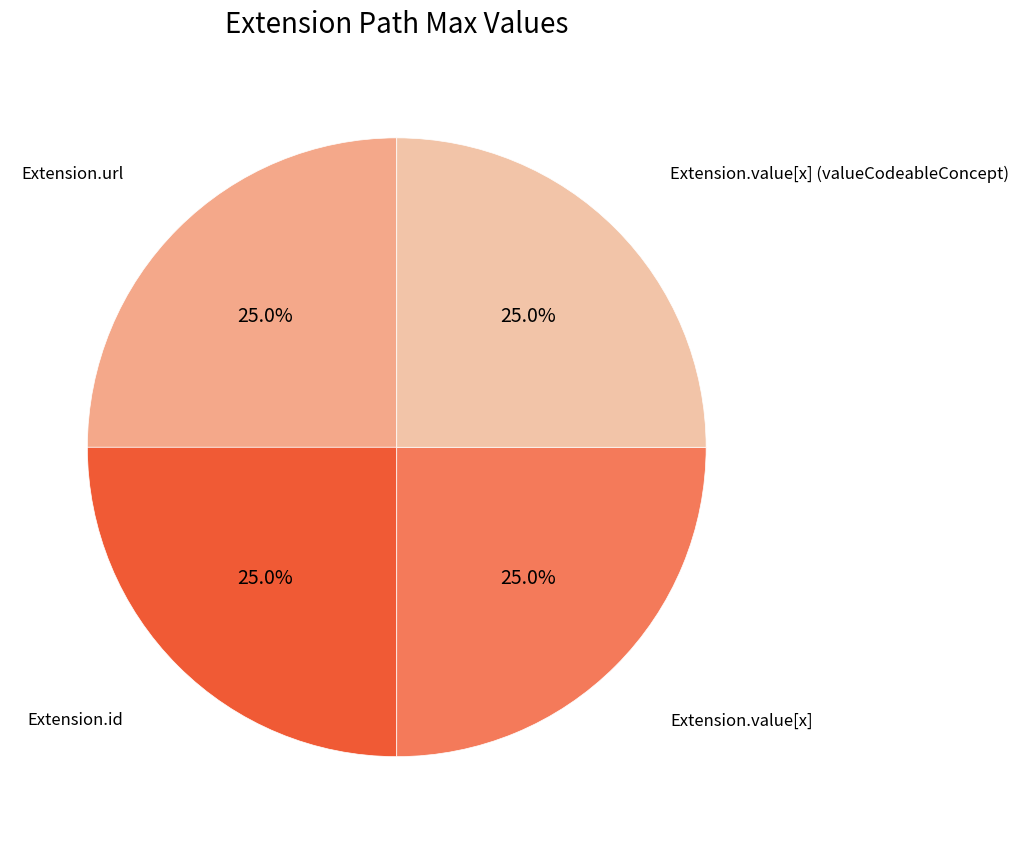

Is there any slice that represents more than half of the pie?

No